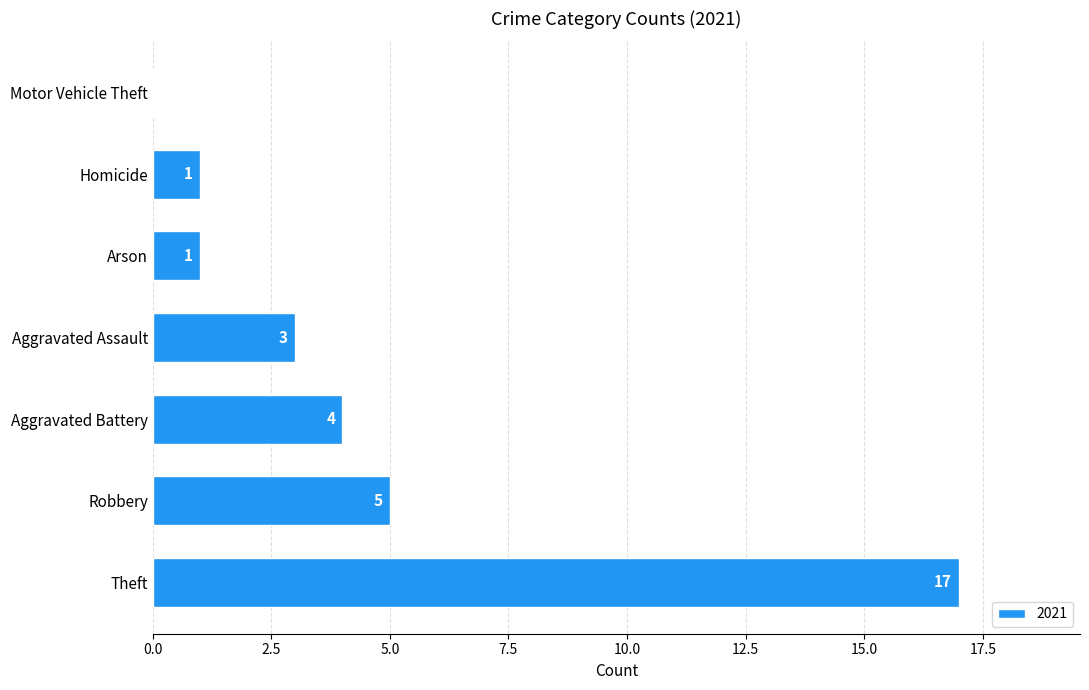

What is the change in value from Robbery to Motor Vehicle Theft?

-5